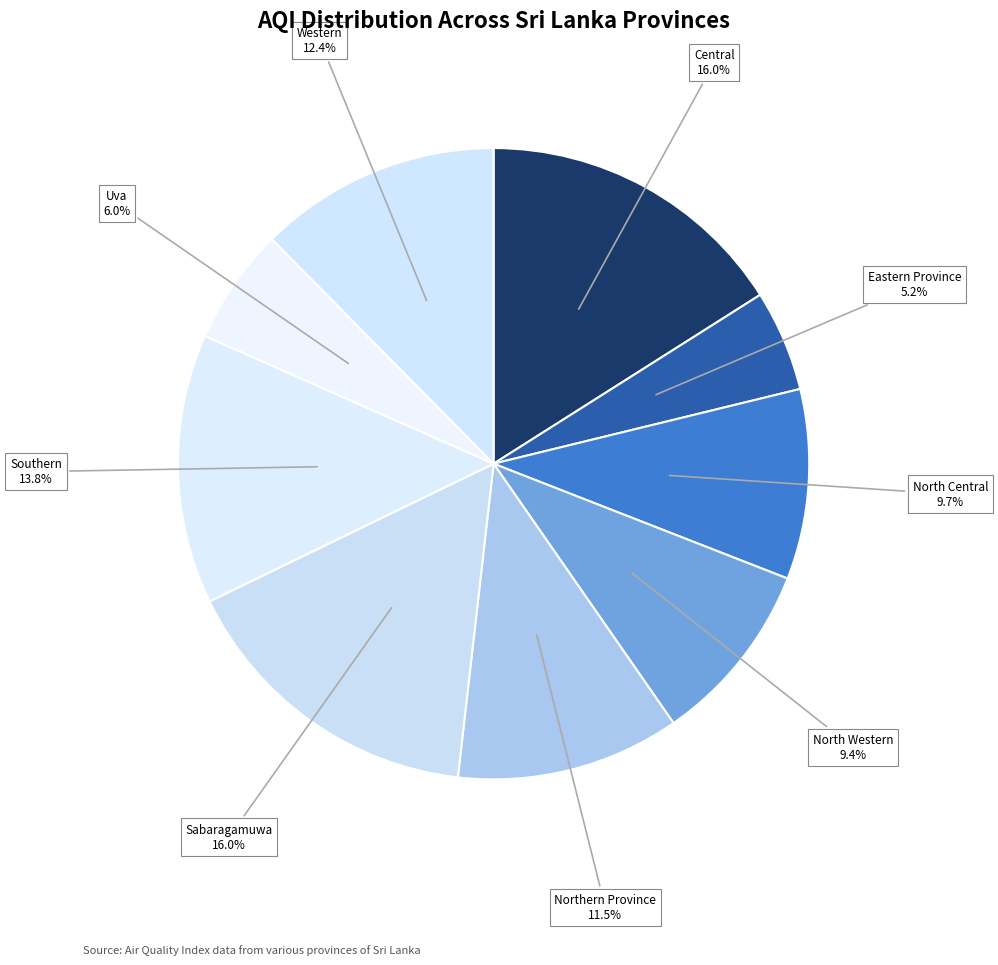

Does any single category account for the majority?

No